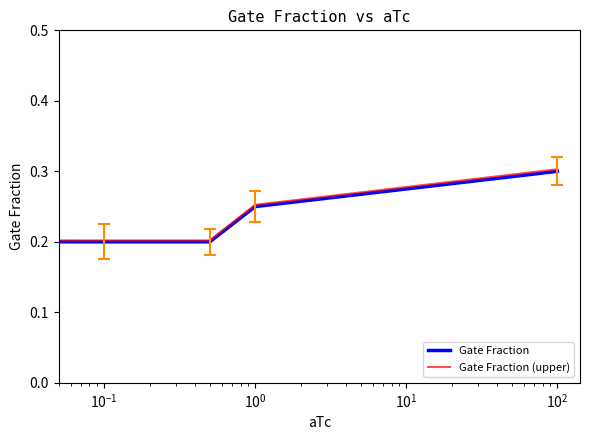

True or false: Gate Fraction and Gate Fraction (upper) intersect in this chart.

False